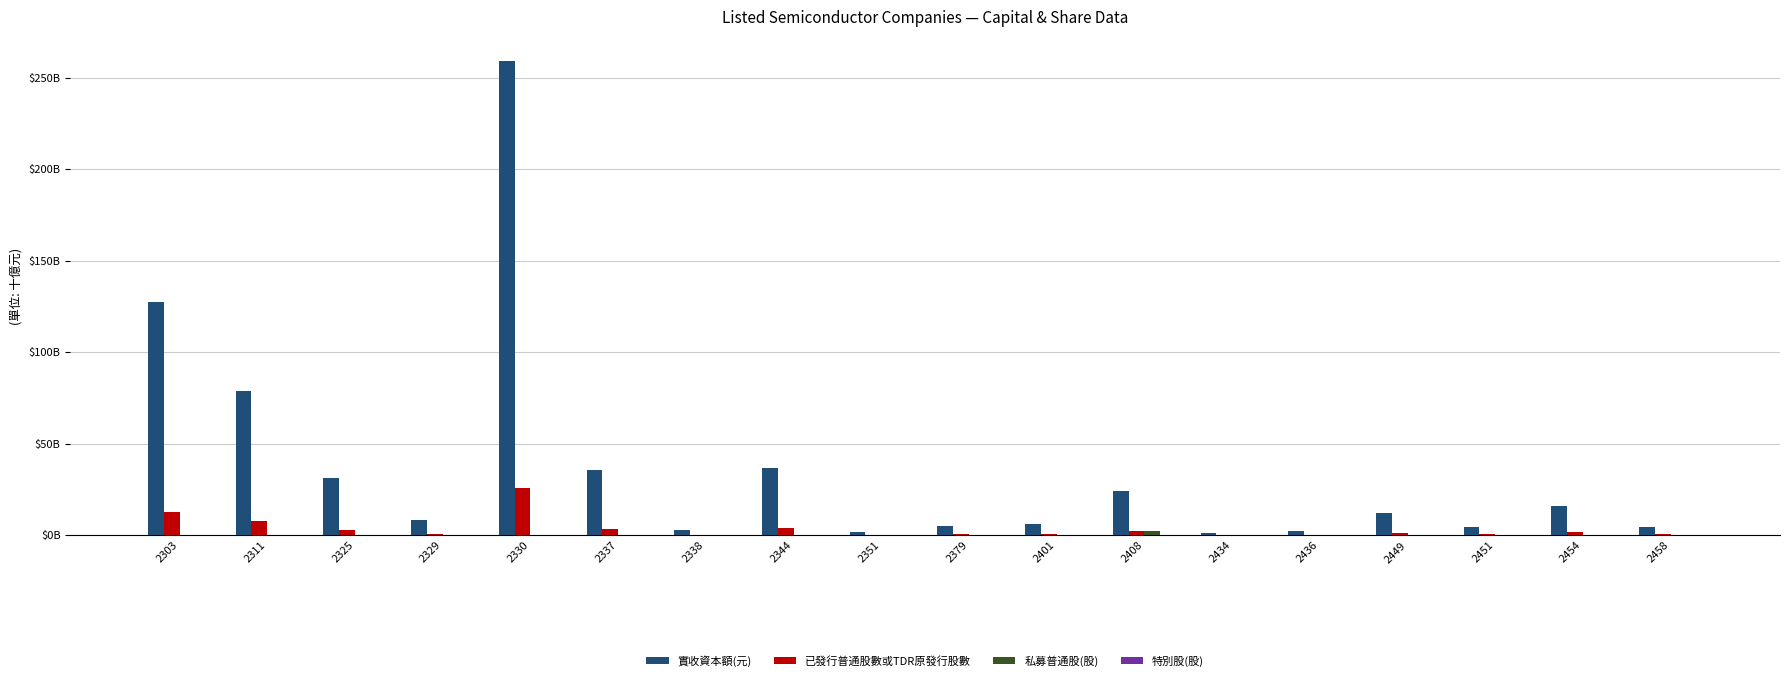

Is the value of 私募普通股(股) at 2351 greater than the value of 已發行普通股數或TDR原發行股數 at 2329?

No